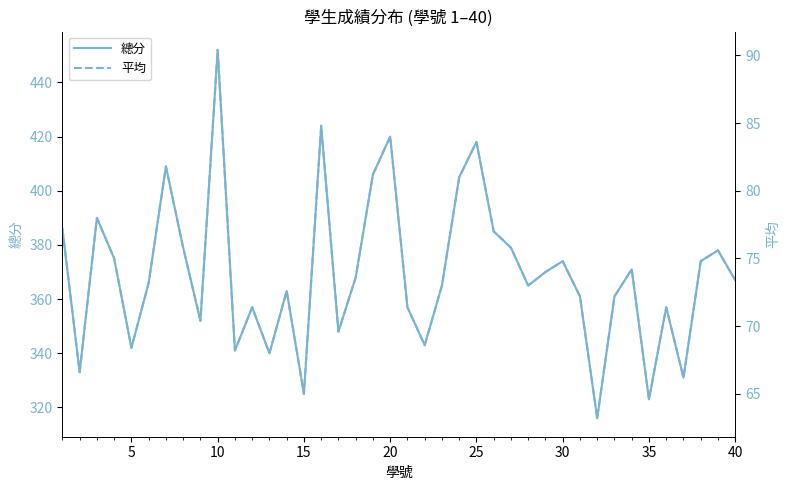

Which category has the highest value in the 總分 series?

10